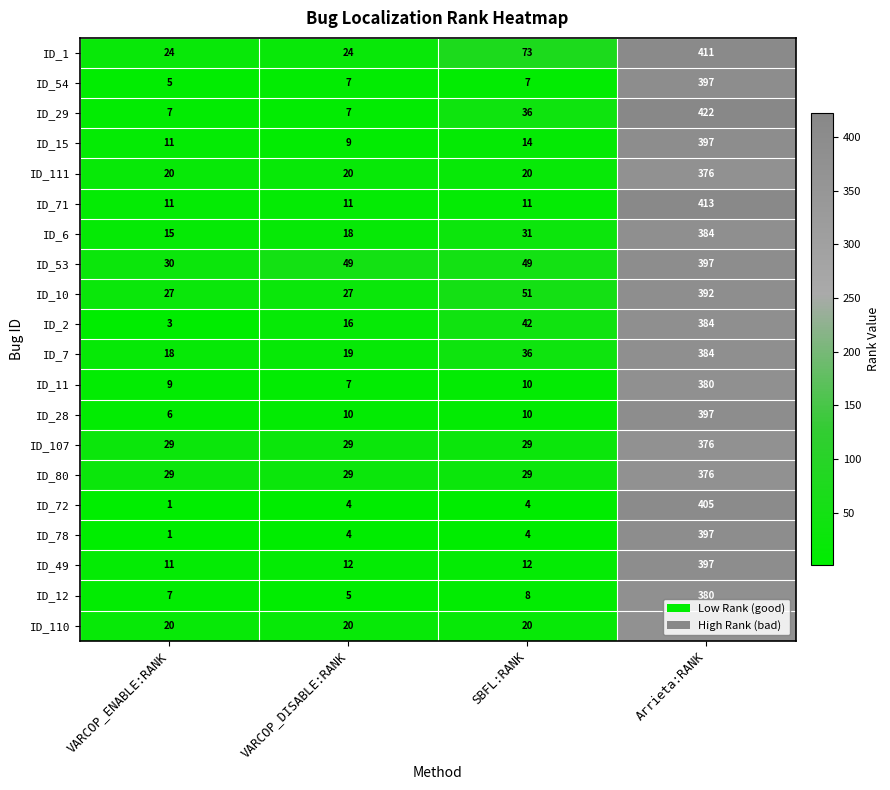

Which series has the widest spread of values?

ID_29